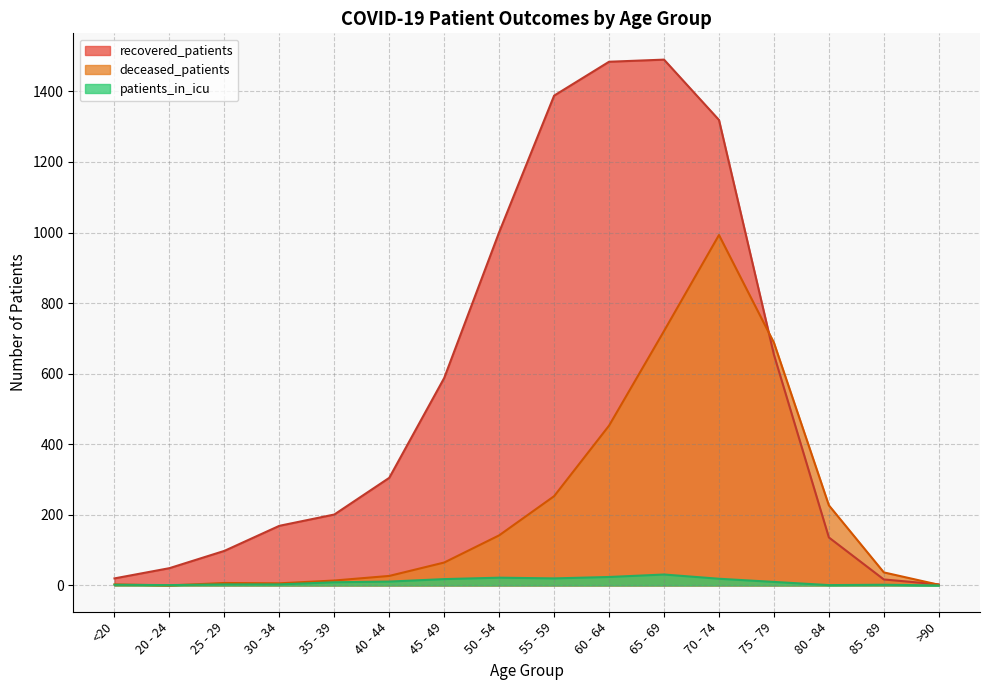

Is it true that patients_in_icu equals 9 at >90?

False